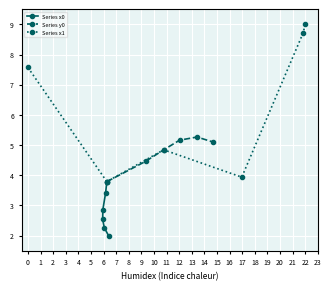

Which series has the largest range (max minus min)?

Series x1